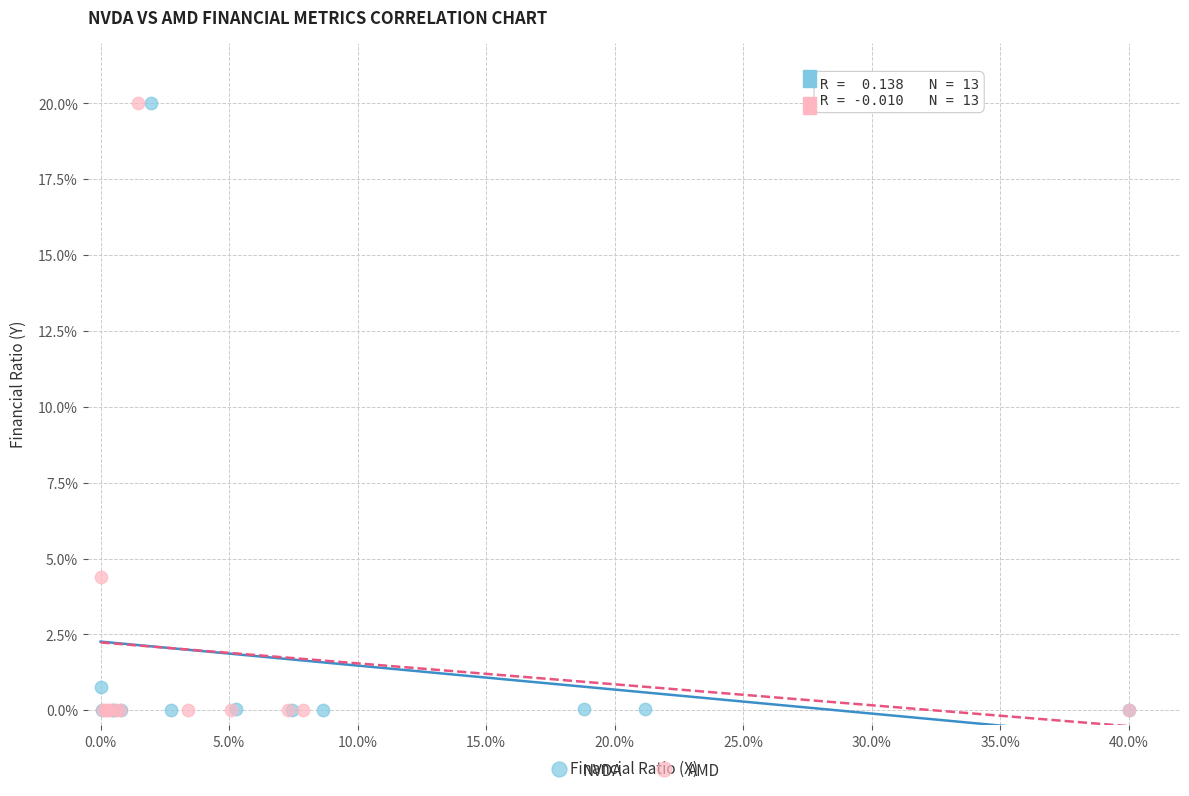

What are all the series names shown in the legend?

NVDA, AMD